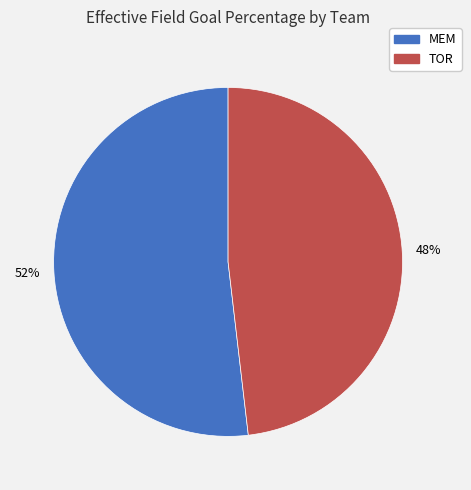

Do TOR and MEM together represent more than half of the pie?

Yes